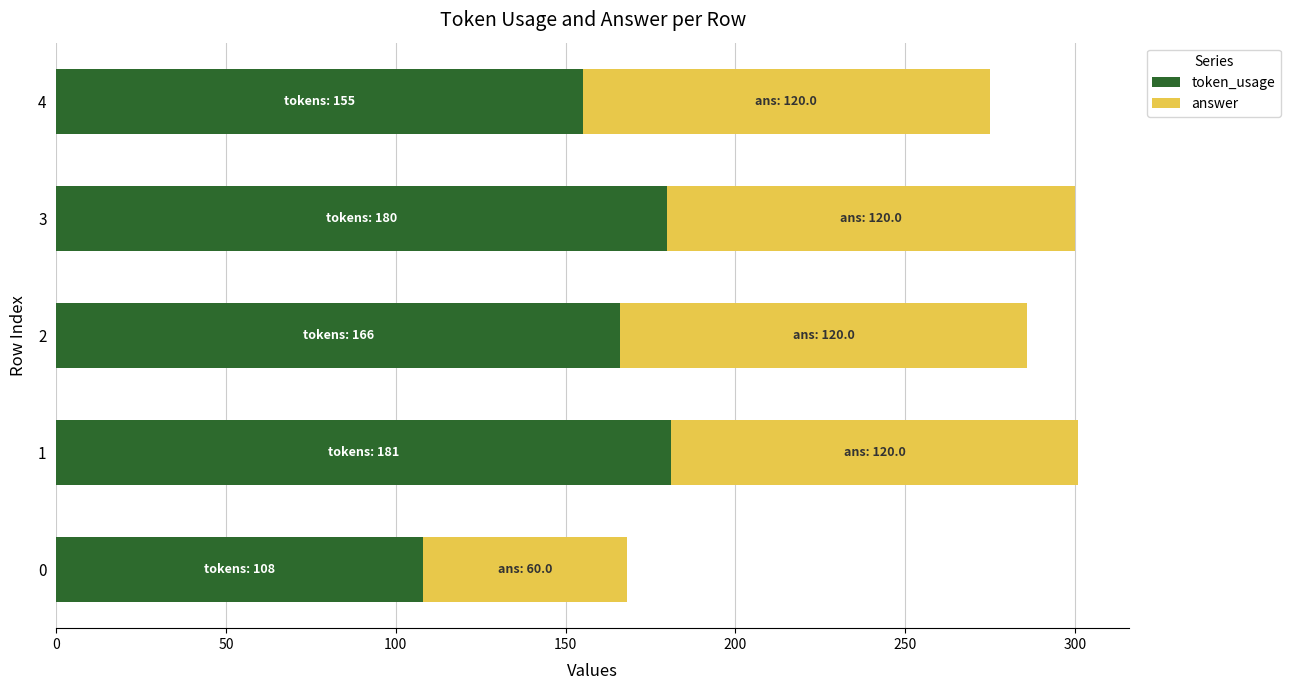

The value of token_usage at 3 is 102. True or false?

False